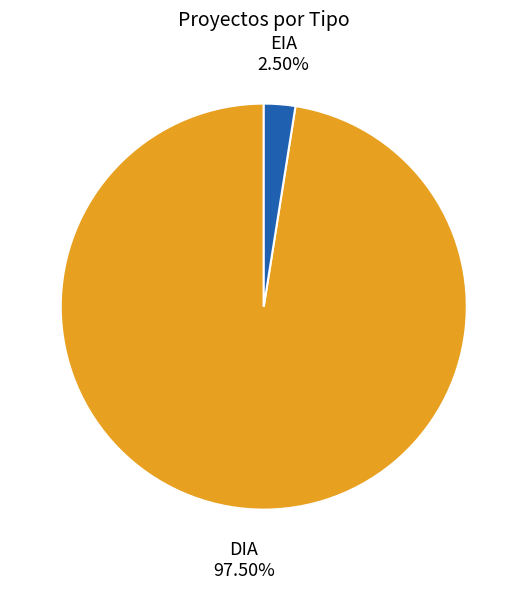

Is the sum of EIA and DIA greater than half?

Yes